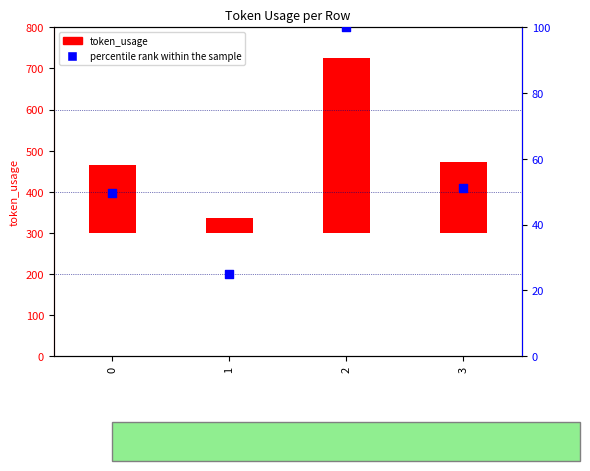

Which series reaches the maximum Y coordinate?

token_usage